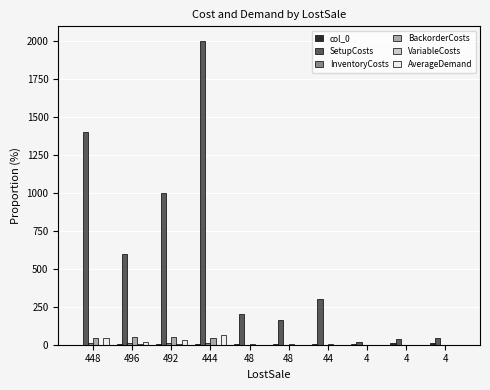

Count the number of data series in this chart.

6